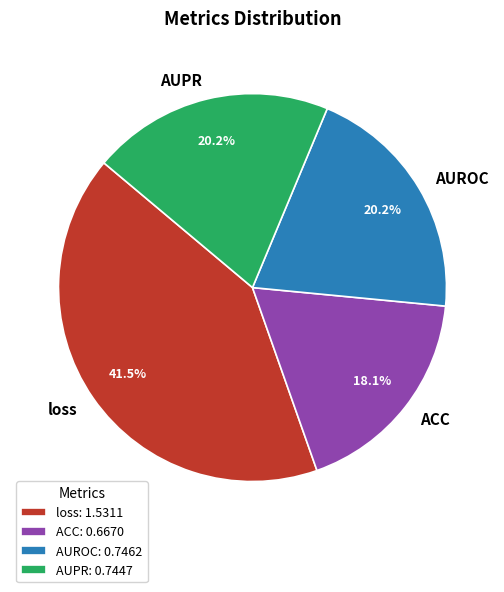

To the nearest percent, what is the average slice percentage?

25%